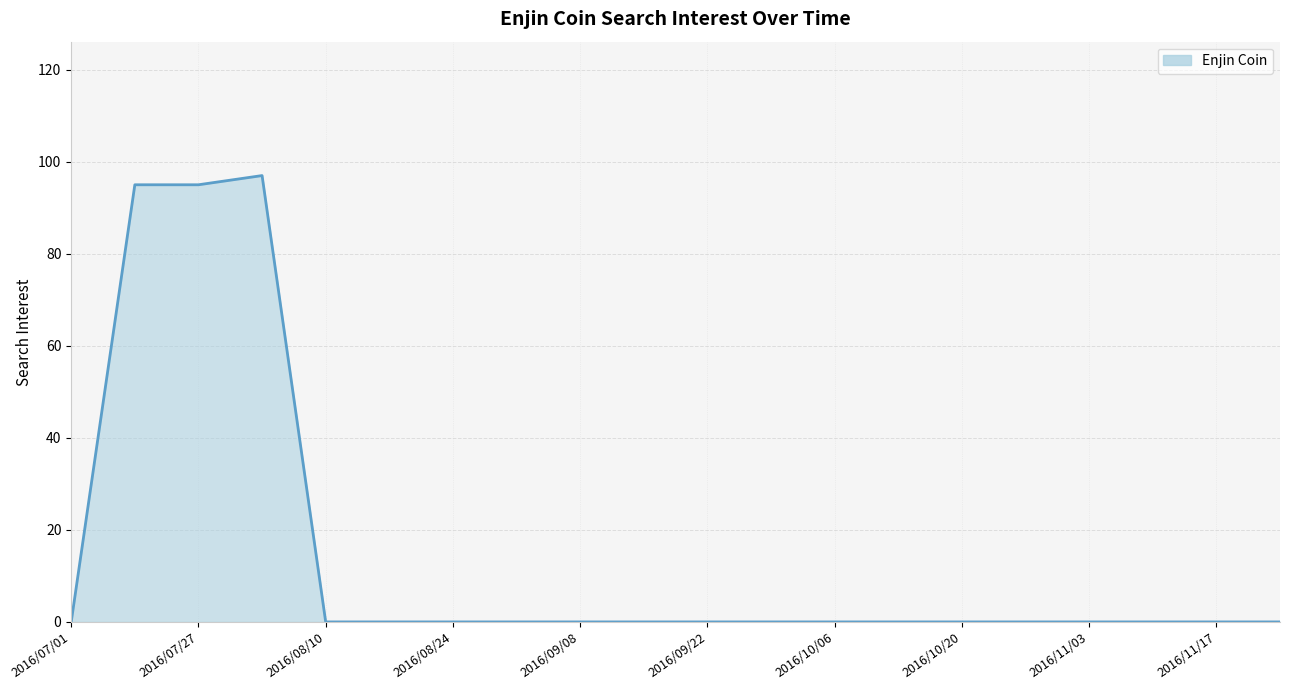

What is the difference between the maximum and minimum values?

97